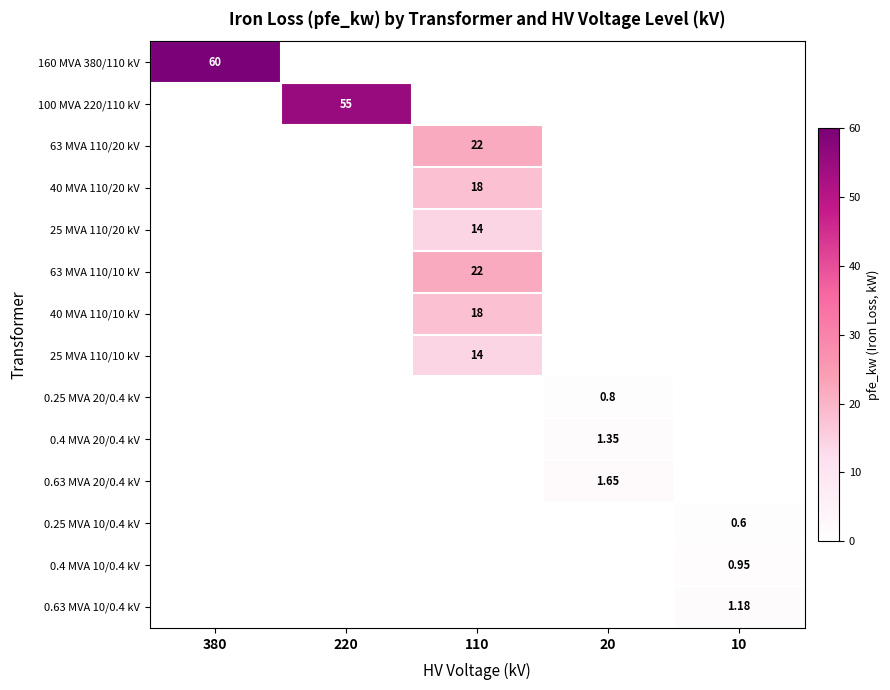

Is the value of 25 MVA 110/20 kV at 110 greater than the value of 0.25 MVA 10/0.4 kV at 110?

Yes